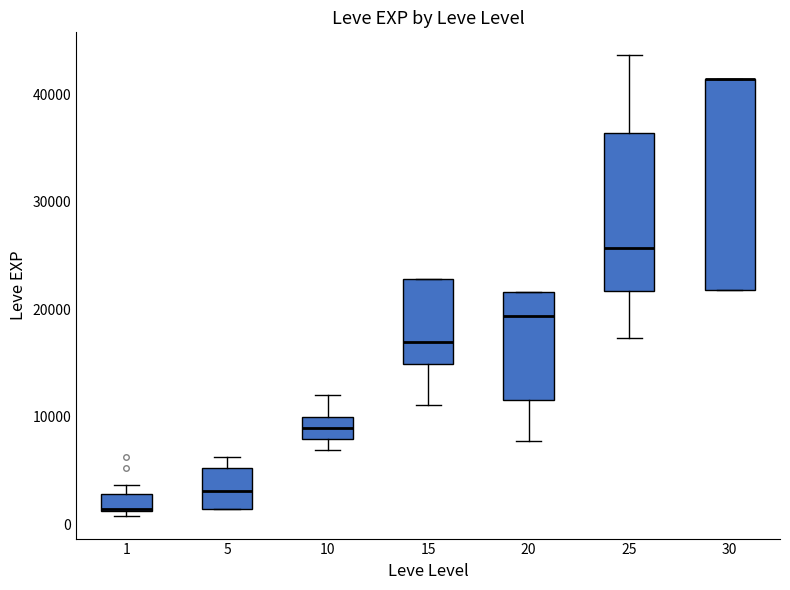

Which box is the tallest, from its lower edge to its upper edge?

30